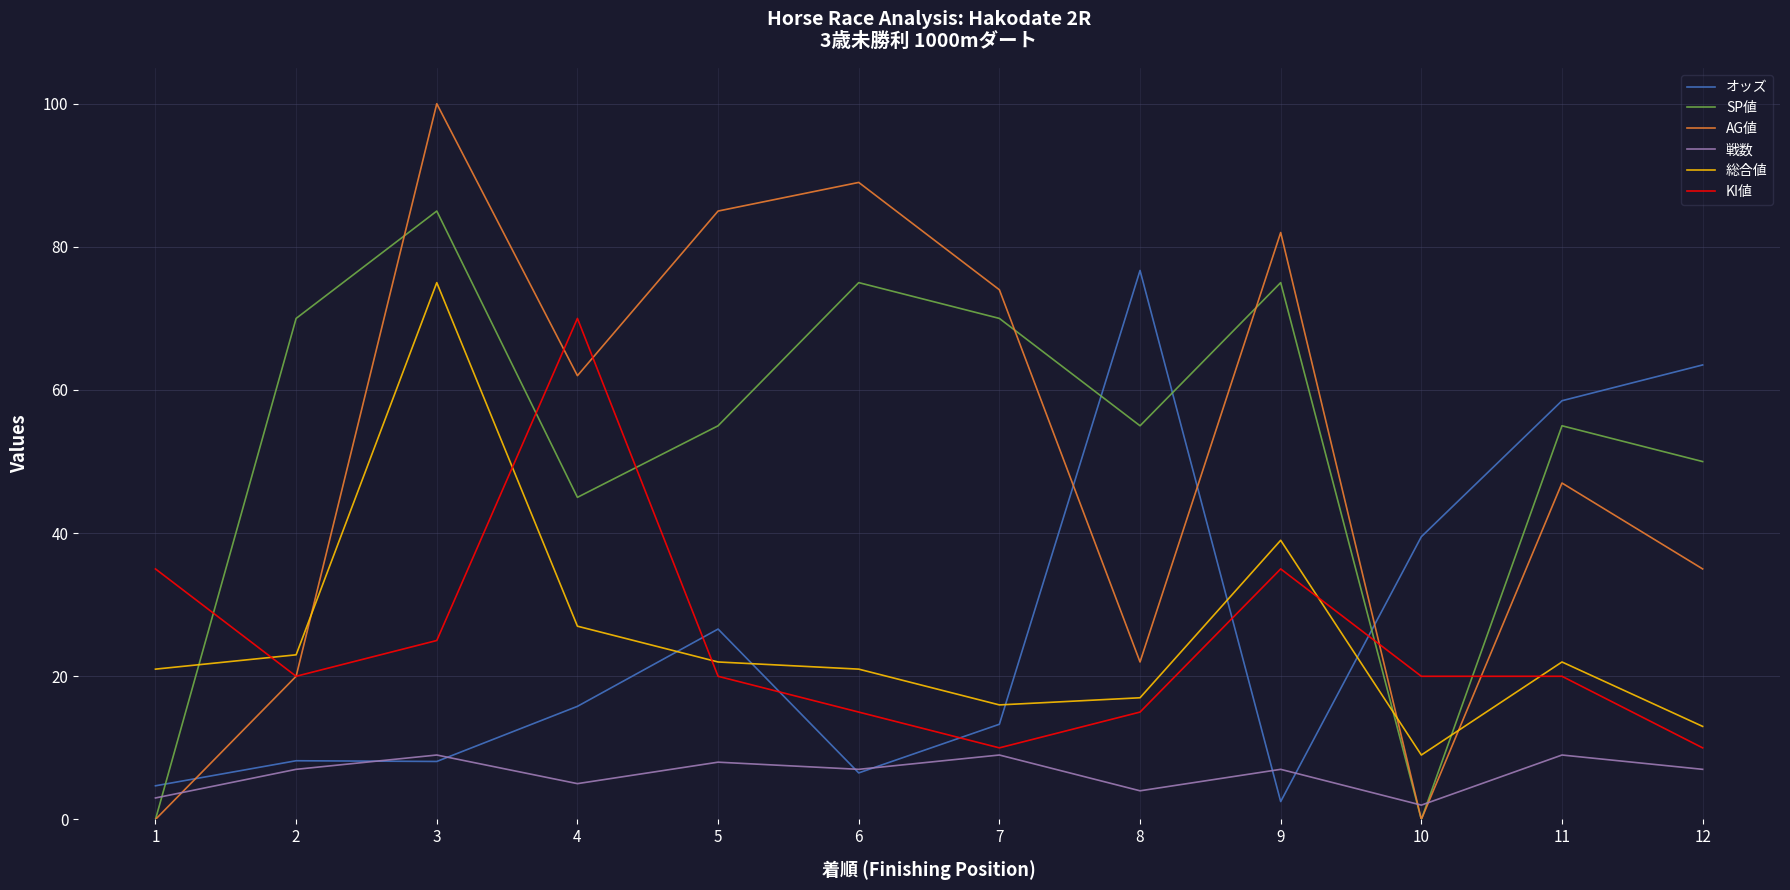

What is the difference between the 戦数 values at 4 and 8?

1.0